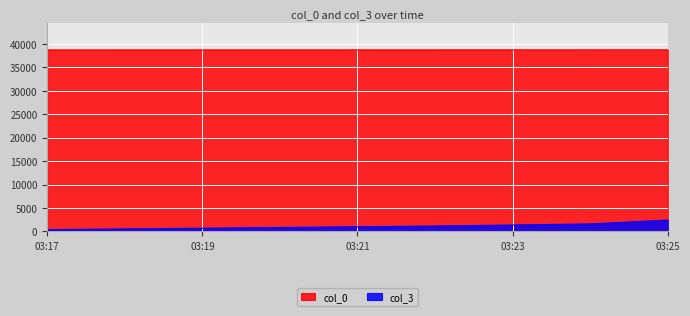

What is the sum of all col_0 values?

154646